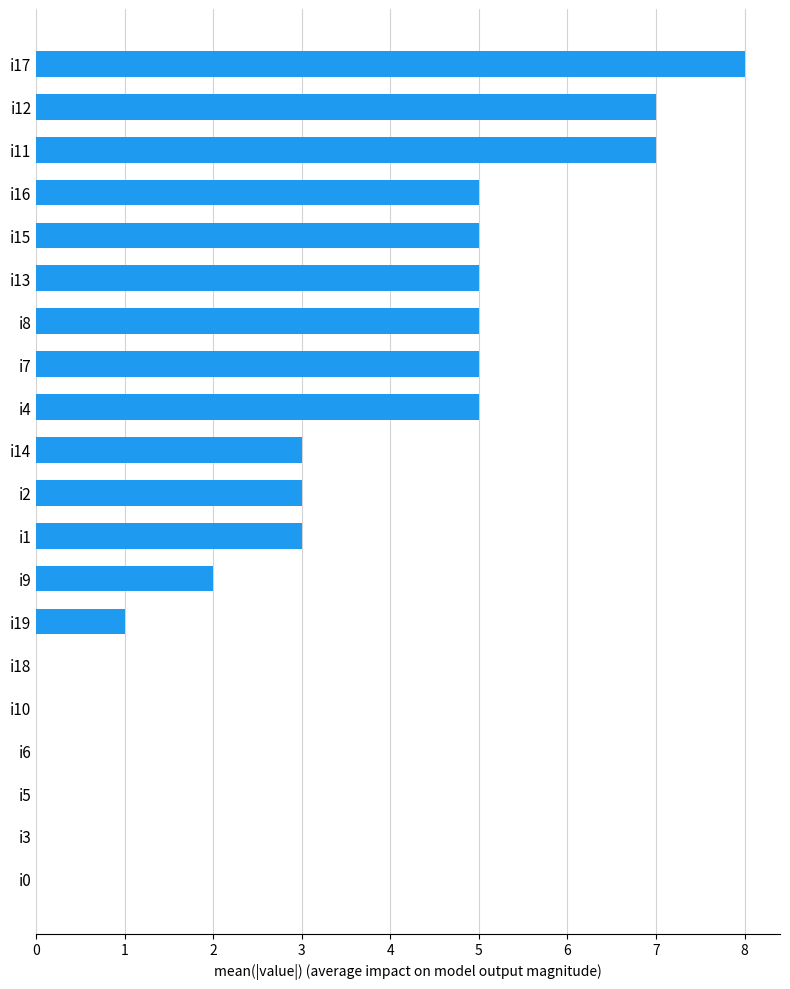

The chart shows a value of -3 at i3. True or false?

False